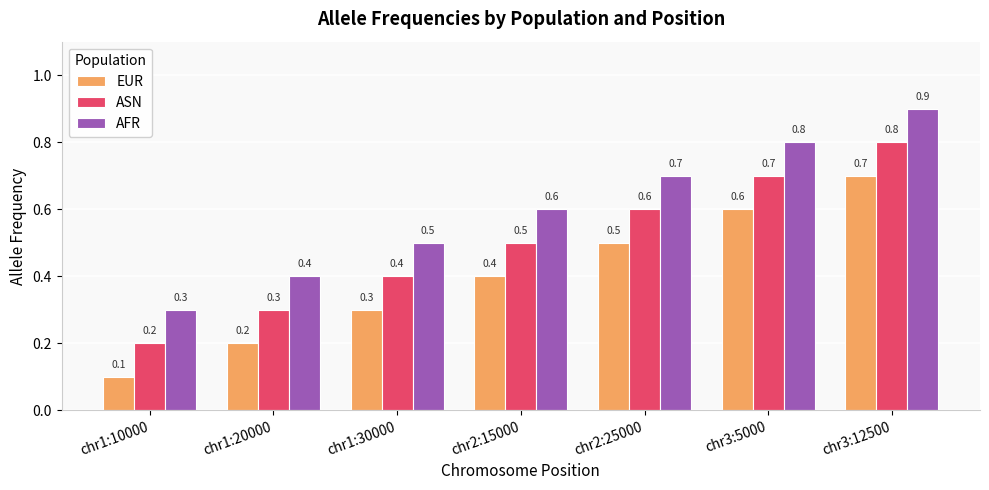

What is the difference between the maximum and minimum values in the ASN series?

0.6